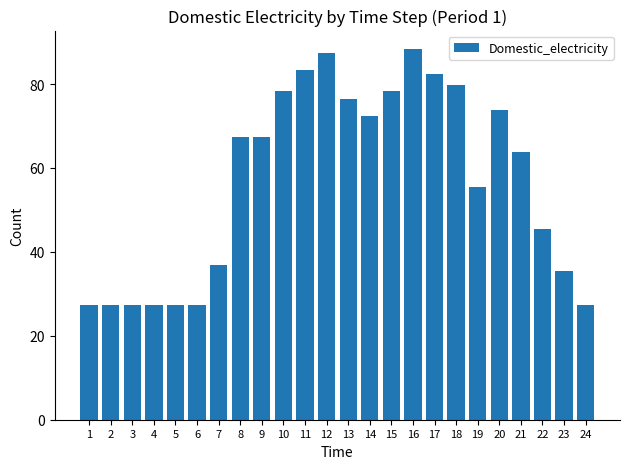

At which label is the value closest to 57?

19